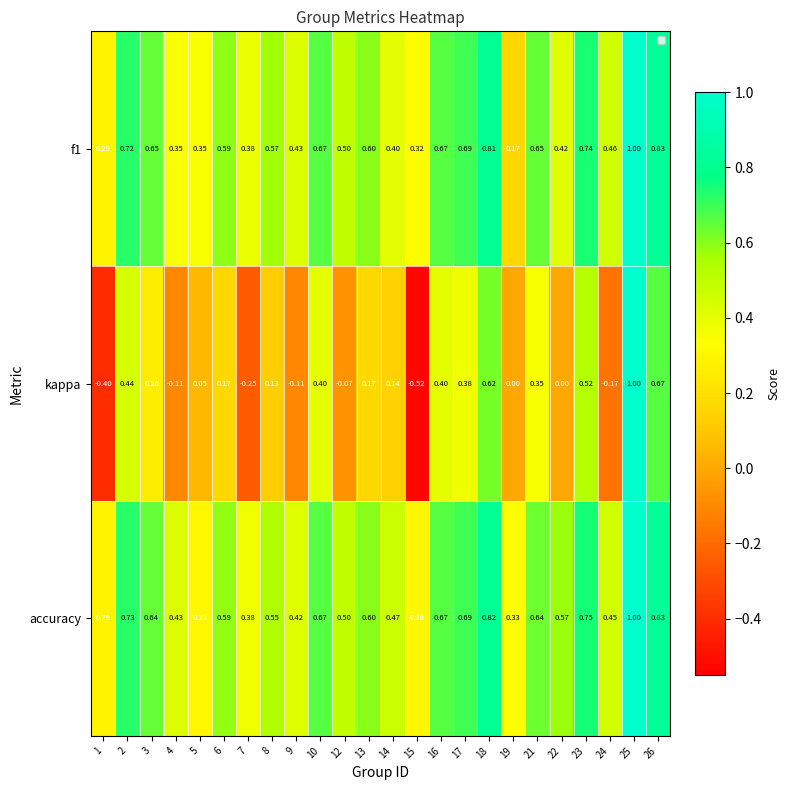

Which series has the largest range (max minus min)?

kappa